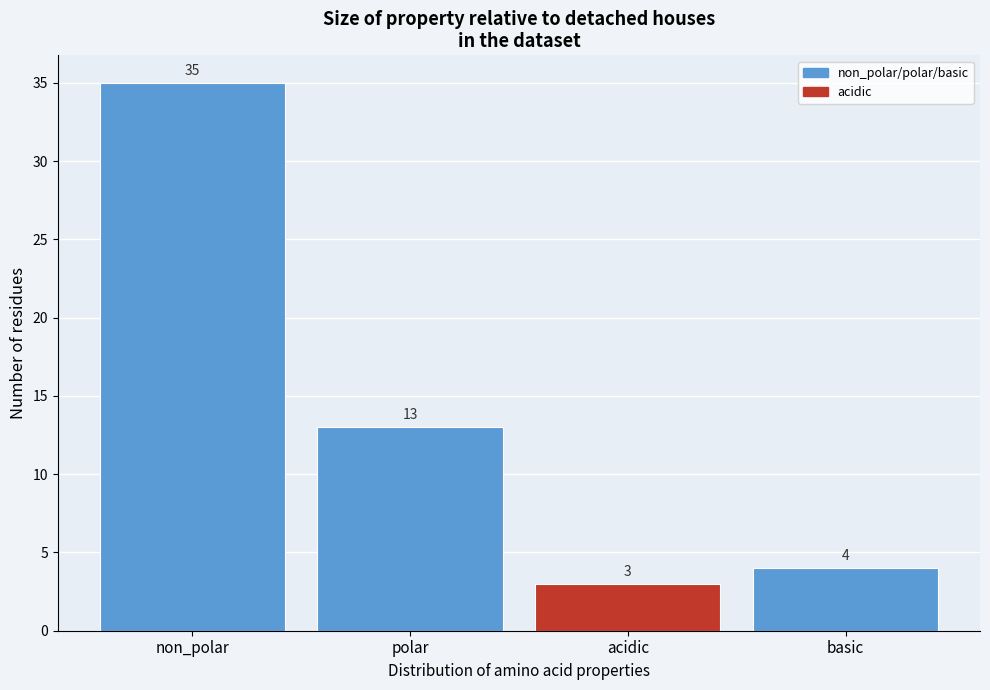

Reading left to right, extract all data points from this chart.

35	13	3	4